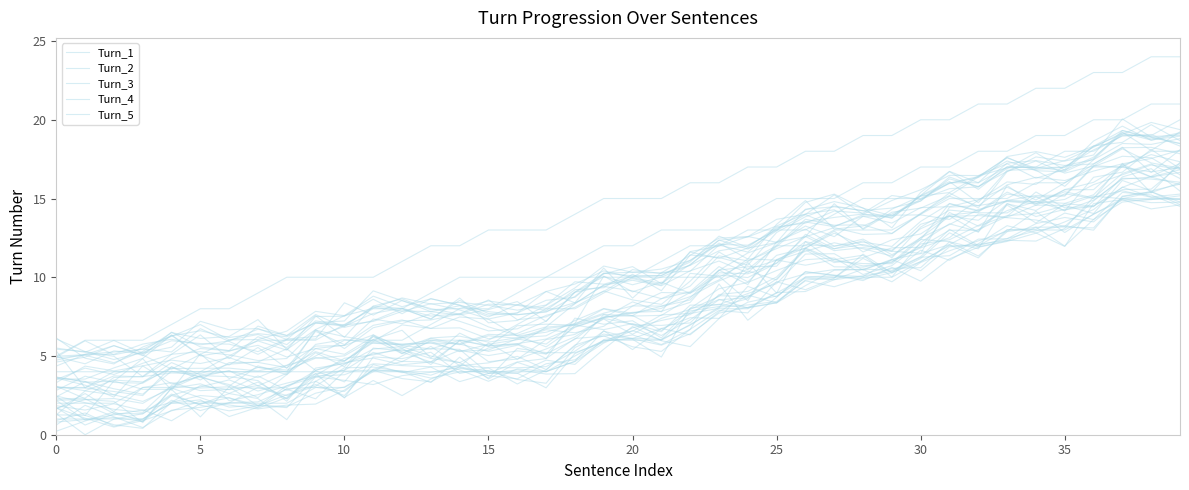

At which category is the sum across all series the highest?

39